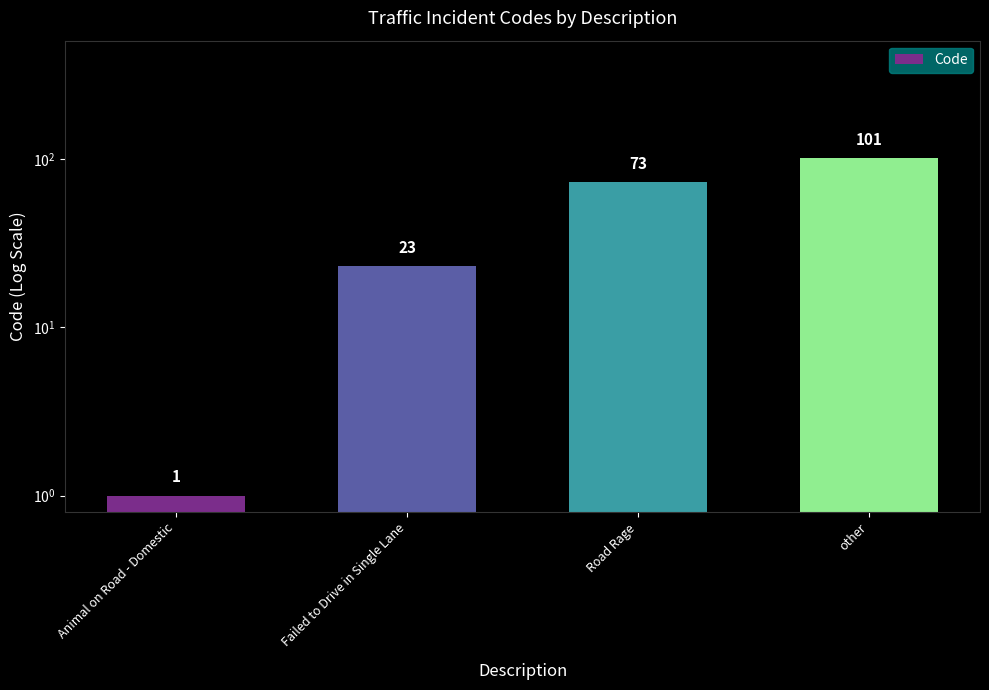

Reading right to left, transcribe all the data shown in this chart.

other=101	Road Rage=73	Failed to Drive in Single Lane=23	Animal on Road - Domestic=1